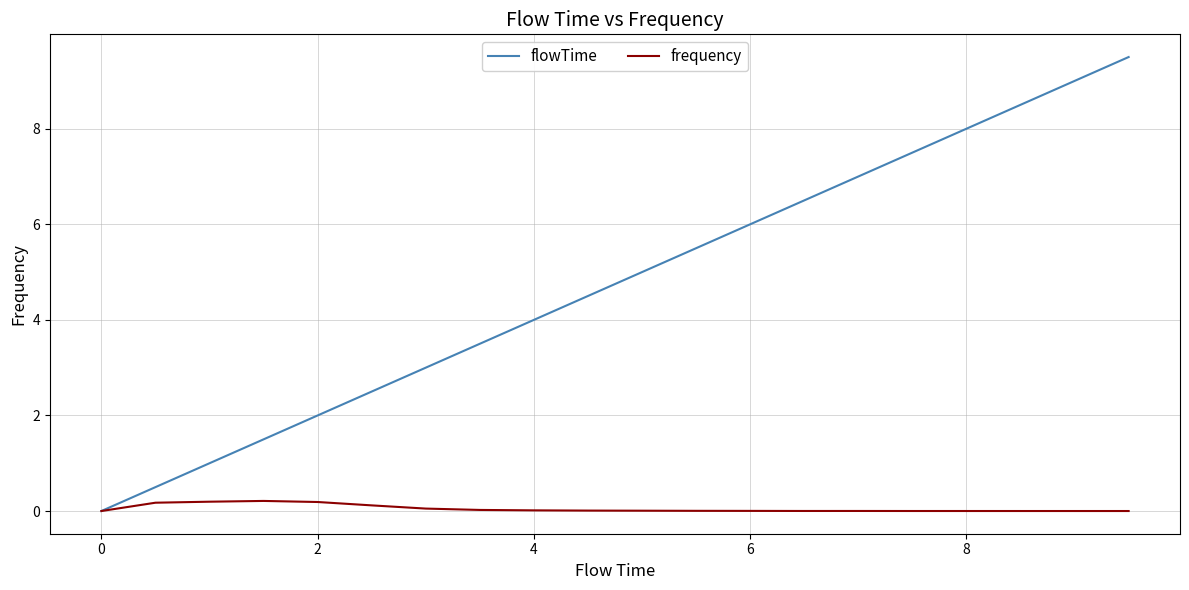

What is the greatest value displayed?

9.5